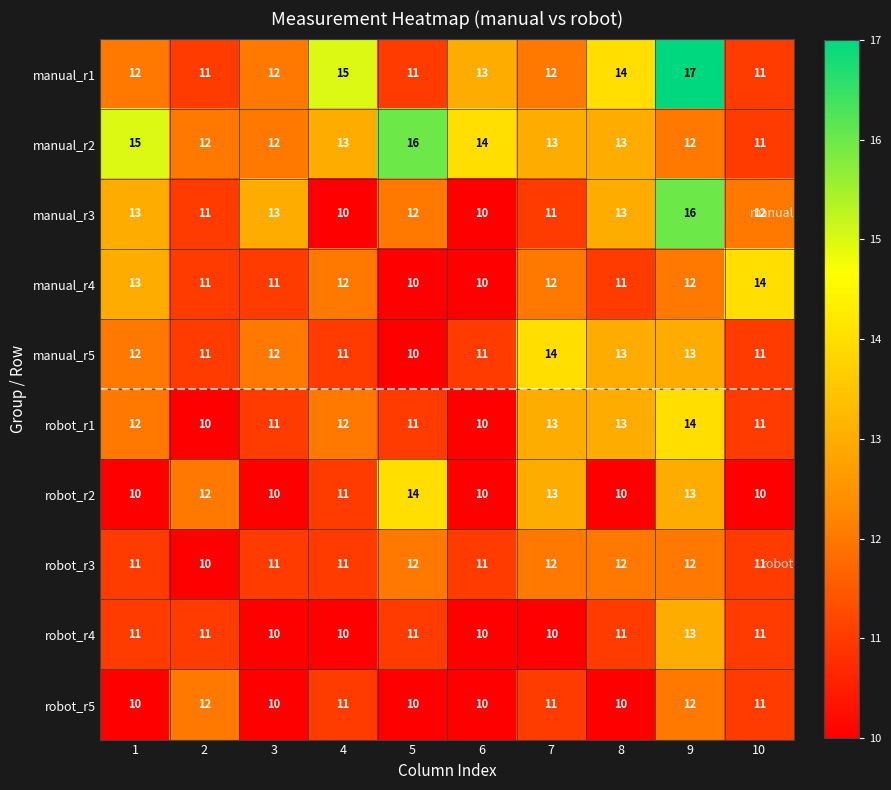

Which label corresponds to the largest value in the chart?

9